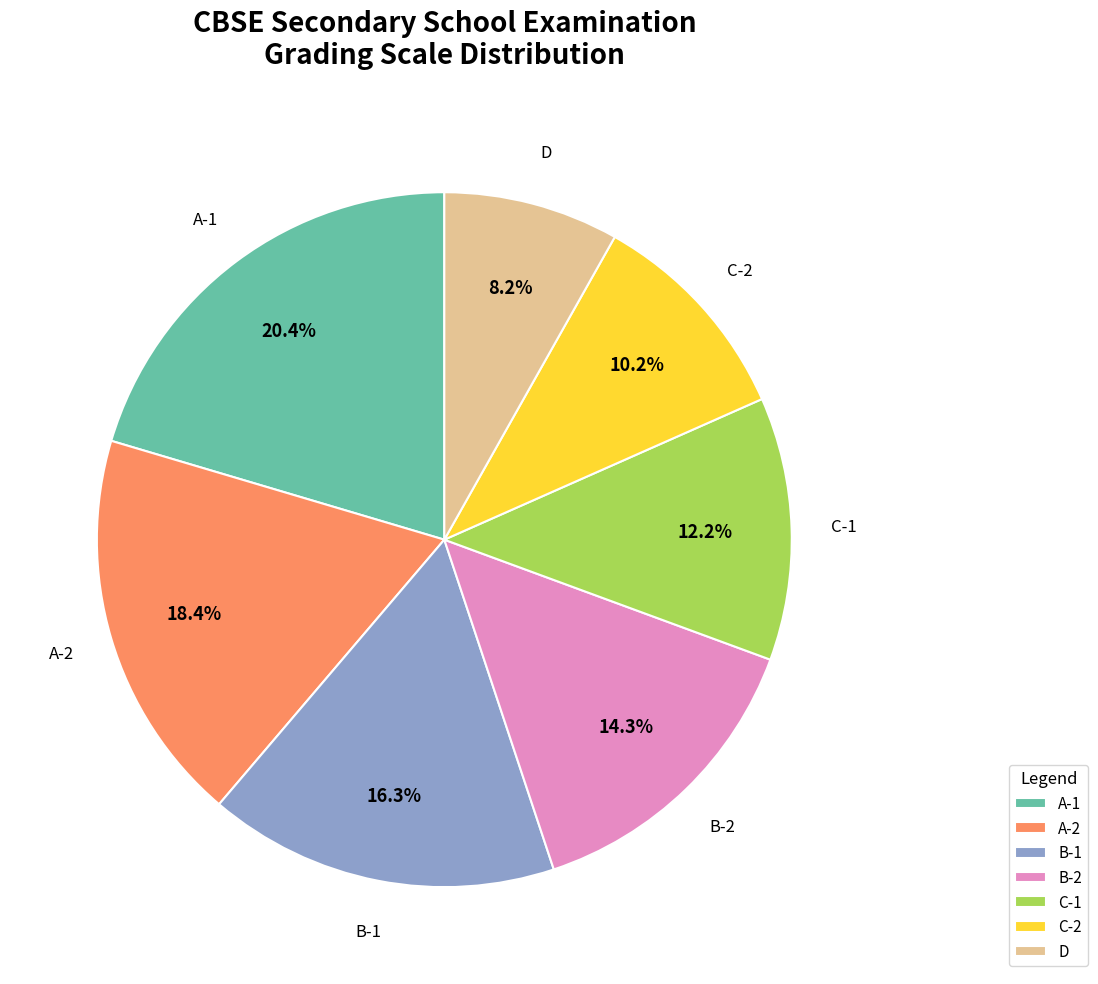

Which has a higher value, C-1 or B-2?

B-2